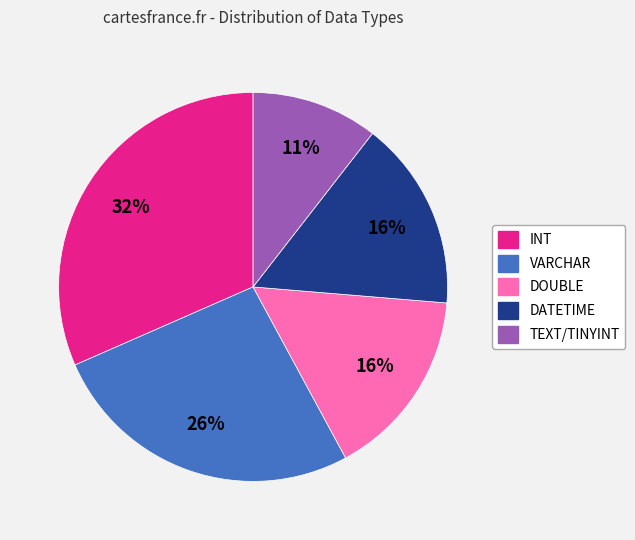

Which slice is the smallest?

TEXT/TINYINT